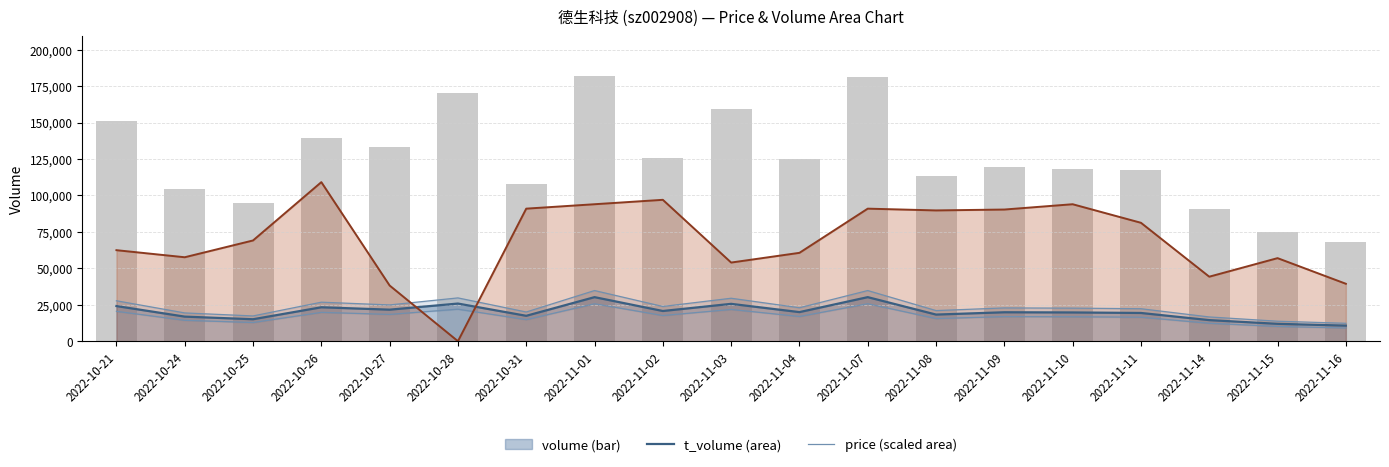

What is the sum of all values?

2375116